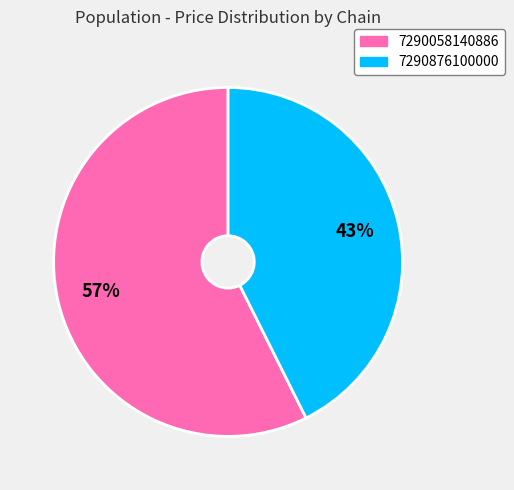

Which slice is the largest?

7290058140886